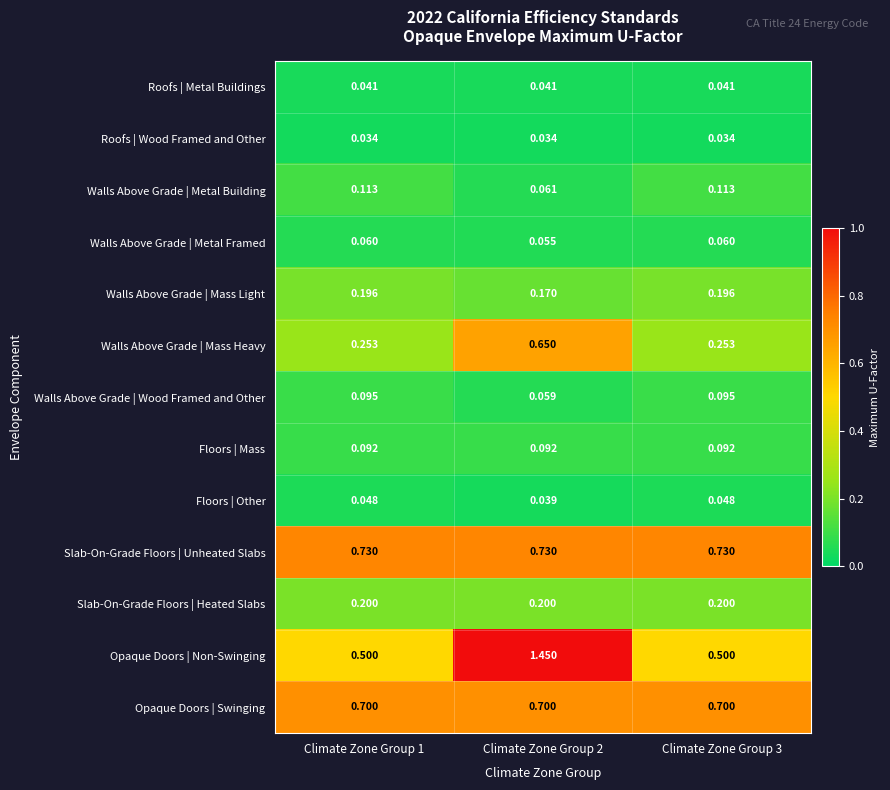

Rank the series at Climate Zone Group 3 from lowest to highest value.

Roofs | Wood Framed and Other, Roofs | Metal Buildings, Floors | Other, Walls Above Grade | Metal Framed, Floors | Mass, Walls Above Grade | Wood Framed and Other, Walls Above Grade | Metal Building, Walls Above Grade | Mass Light, Slab-On-Grade Floors | Heated Slabs, Walls Above Grade | Mass Heavy, Opaque Doors | Non-Swinging, Opaque Doors | Swinging, Slab-On-Grade Floors | Unheated Slabs